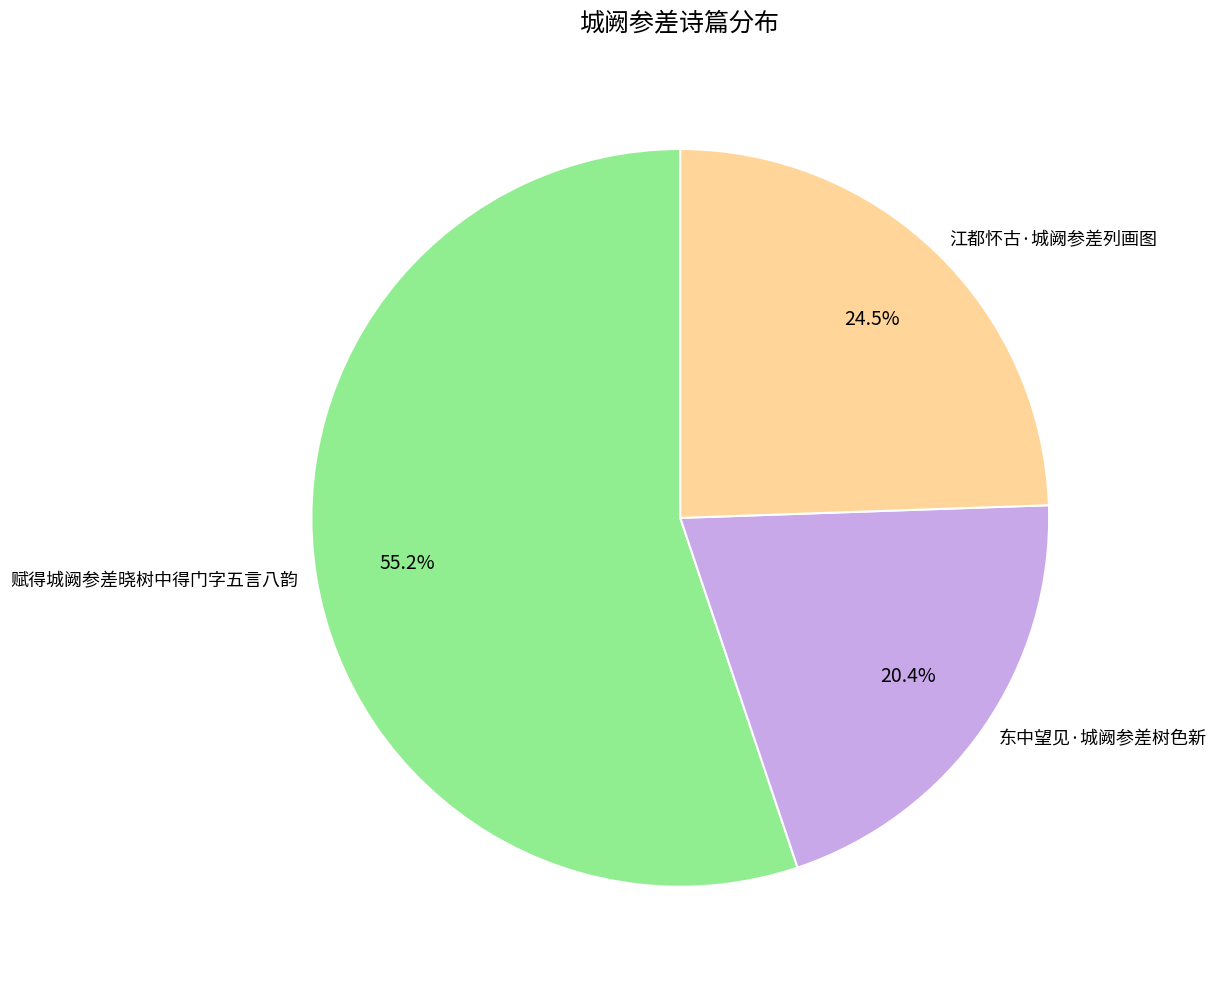

What is the total percentage of 赋得城阙参差晓树中得门字五言八韵 and 东中望见·城阙参差树色新?

75.5%